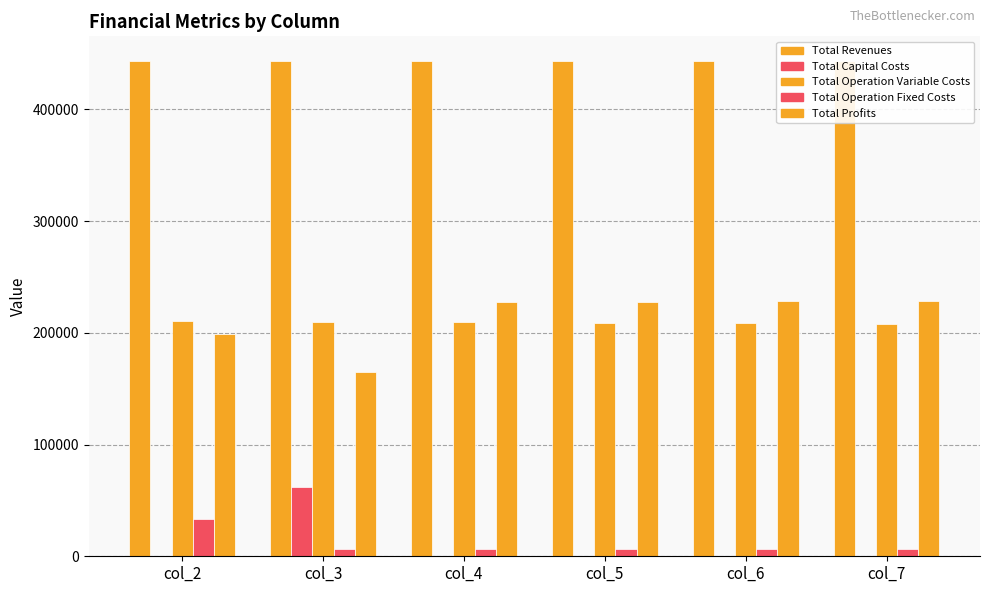

What is the difference between the maximum and minimum values in the Total Capital Costs series?

61600.0